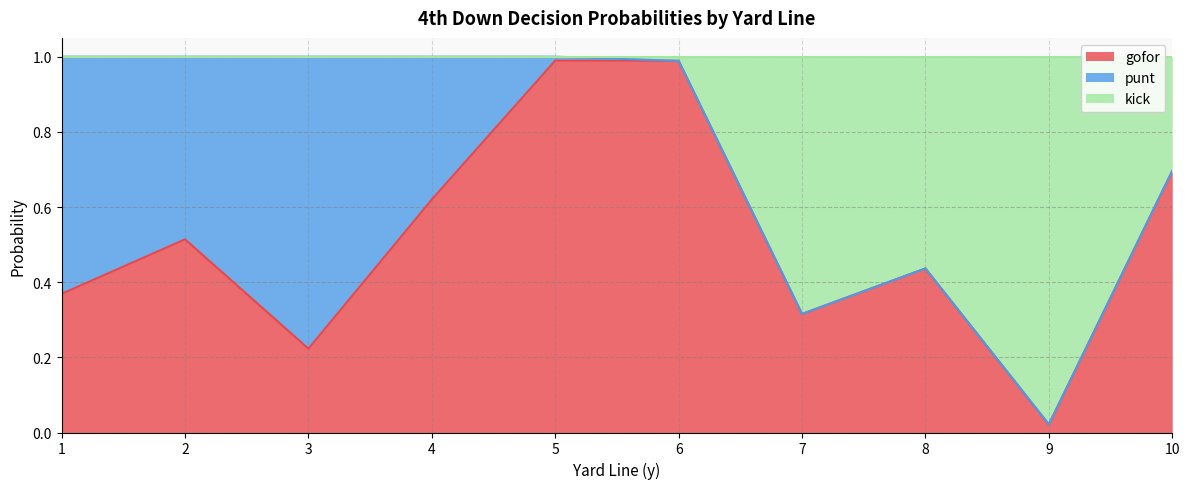

The value of gofor at 8 is 0.6. True or false?

False